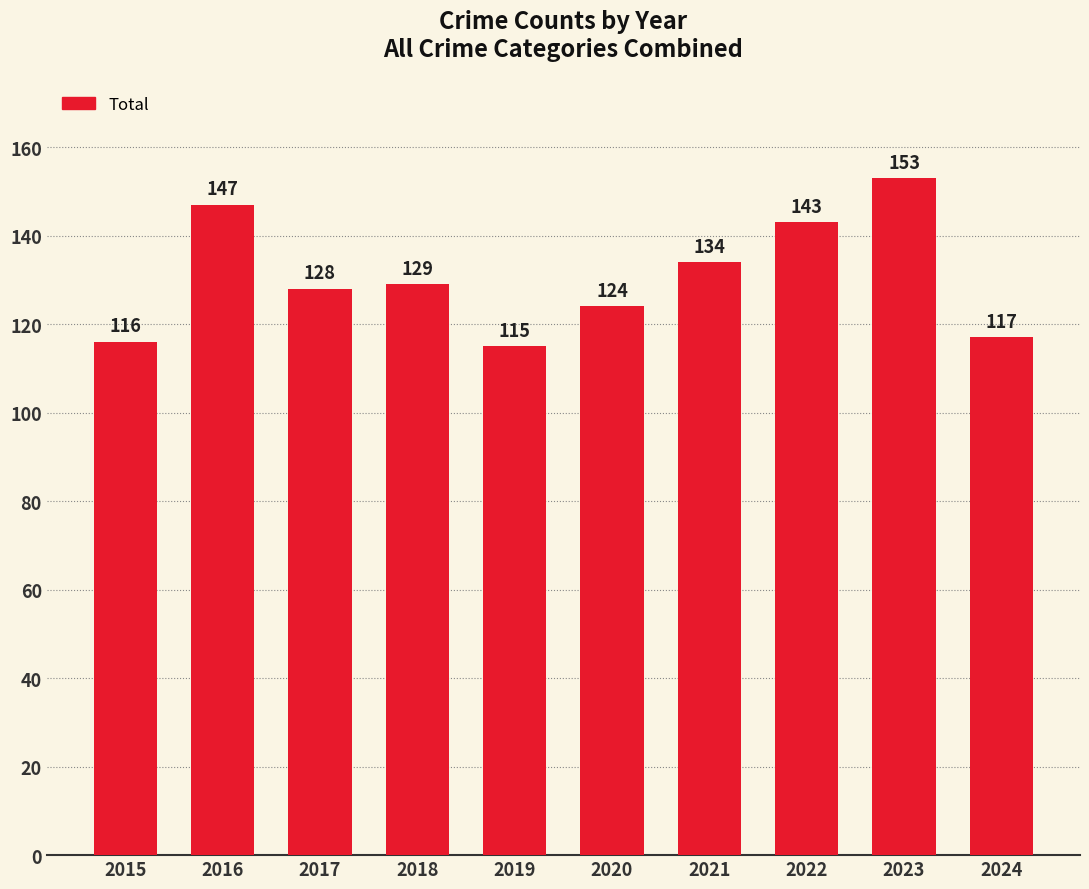

What is the change in value from 2016 to 2023?

+6